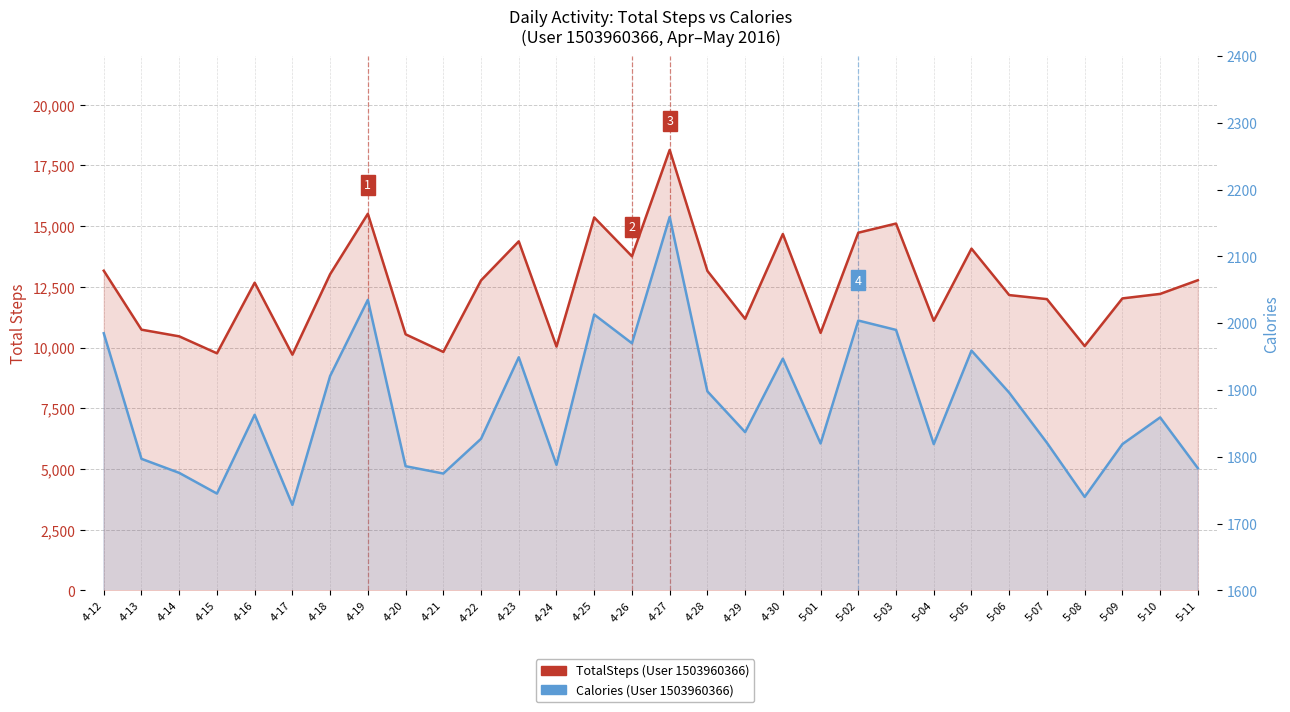

What position from the left is 5-06?

25